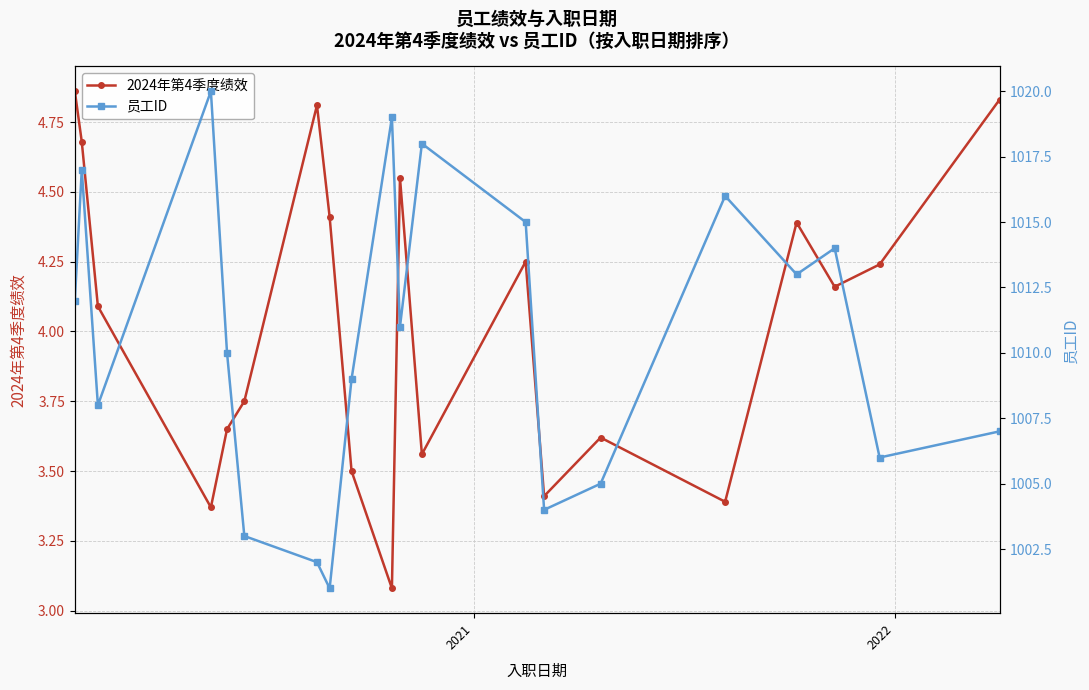

How many data points in 员工ID are less than 1011?

10